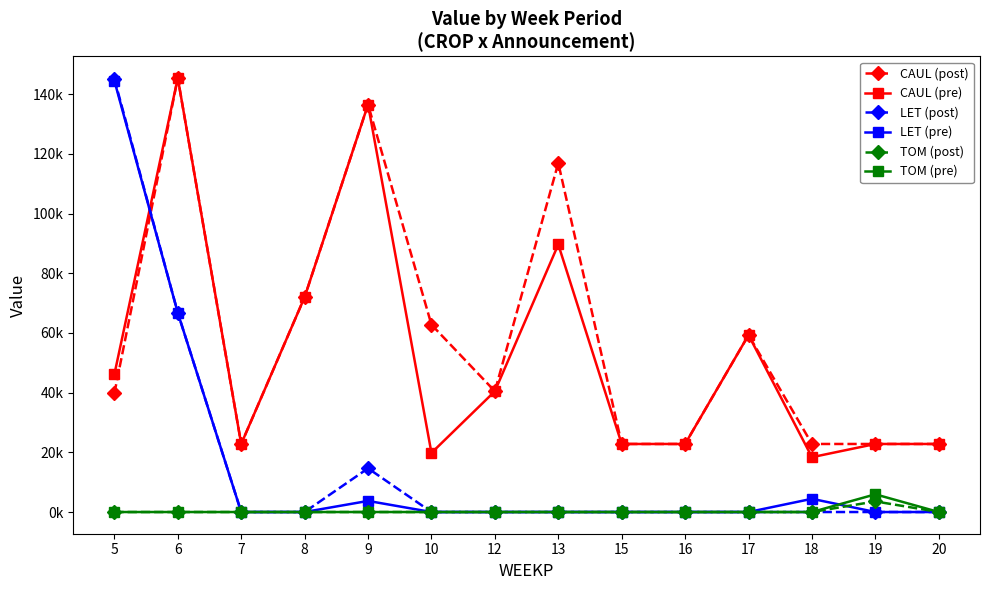

What are all the series names shown in the legend?

CAUL (post), CAUL (pre), LET (post), LET (pre), TOM (post), TOM (pre)